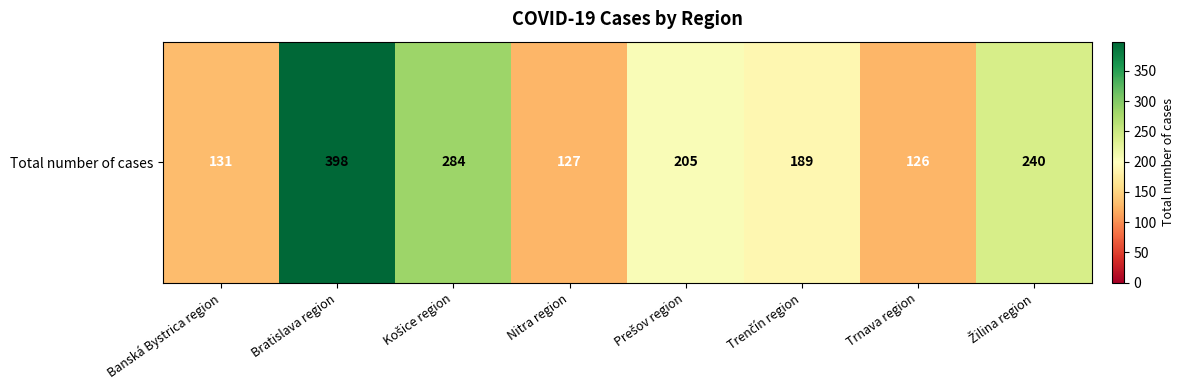

What is the sum of the values at Trenčín region and Trnava region?

315